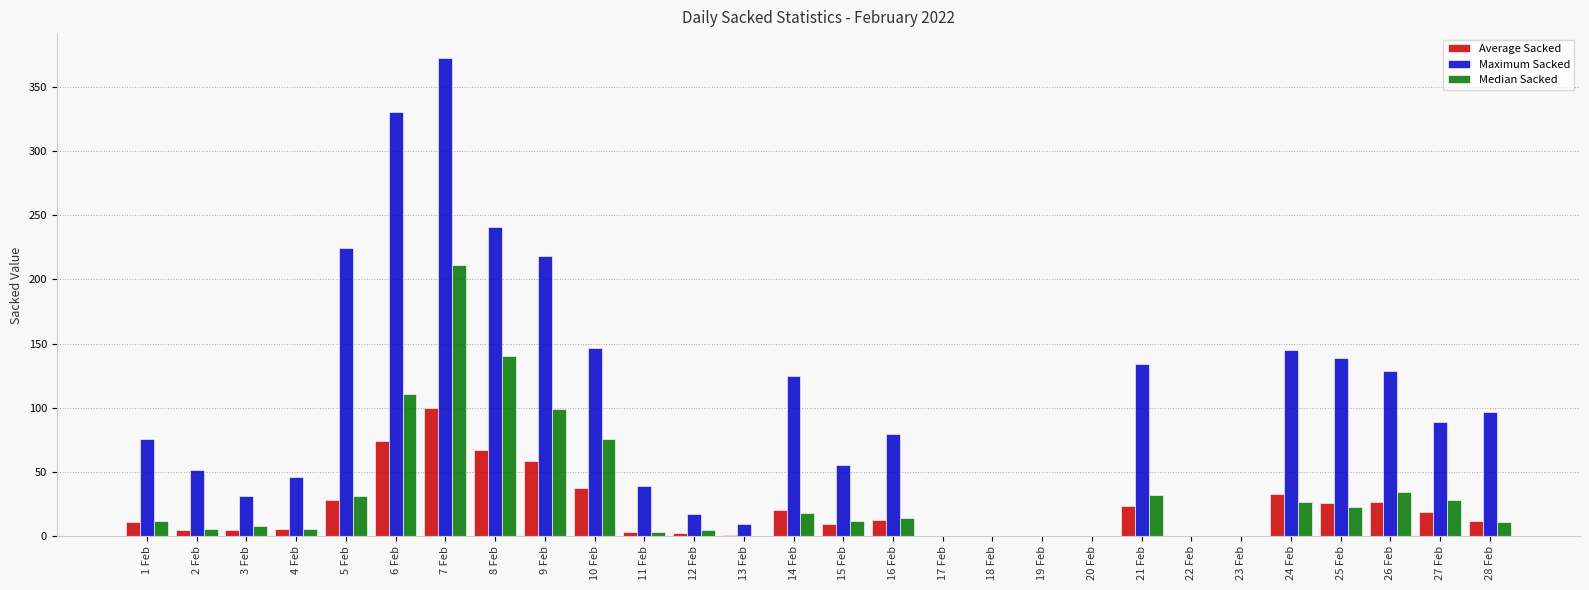

Is it true that Maximum Sacked equals 55.3 at 15 Feb?

True